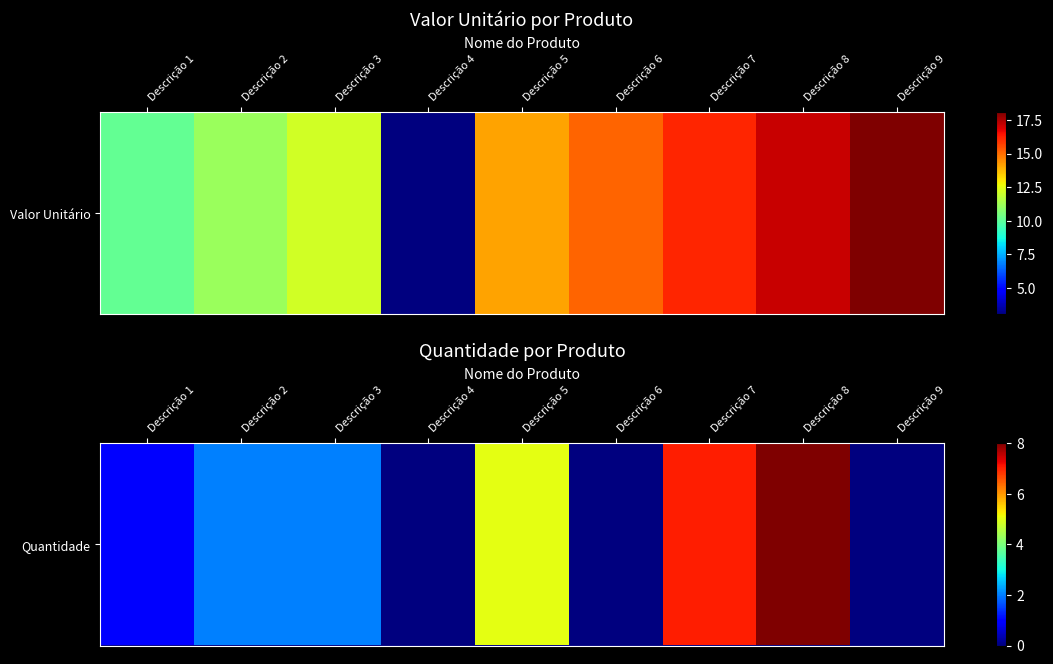

Count the number of data series in this chart.

1